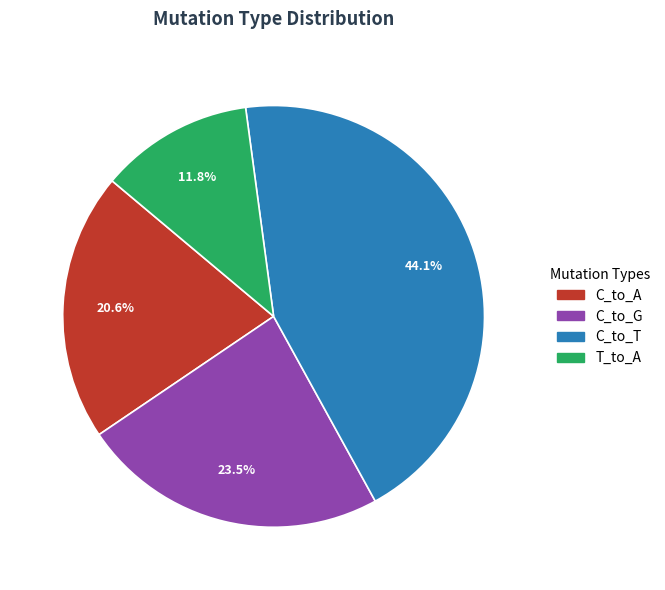

Does any single category account for the majority?

No